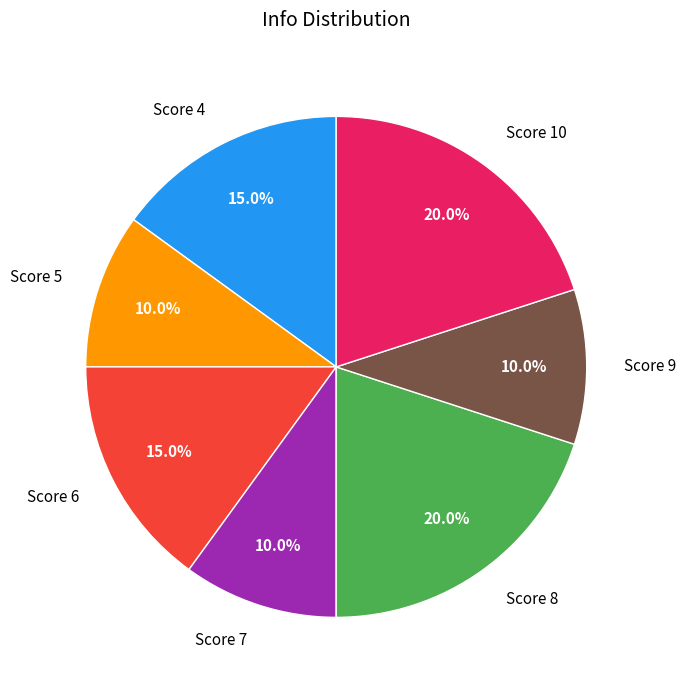

Approximately how many times larger is the value at Score 4 compared to Score 7?

1.5